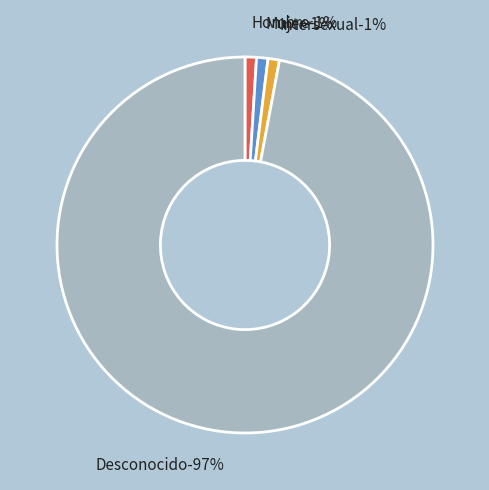

To the nearest percent, what is the difference between the largest and smallest slice percentages?

96%